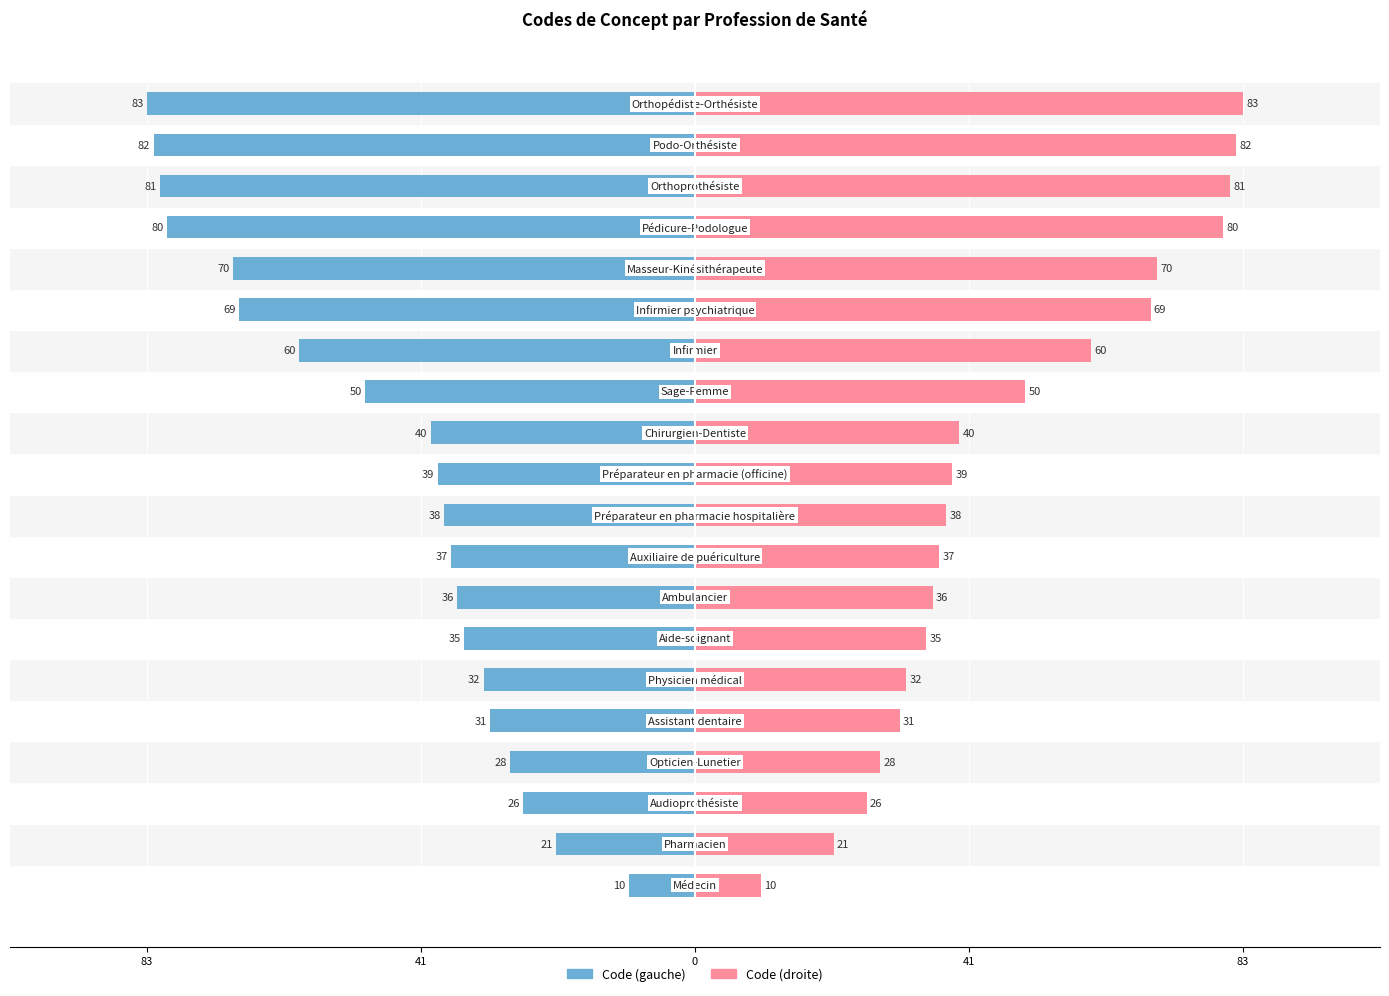

How many bars are there in each group?

2